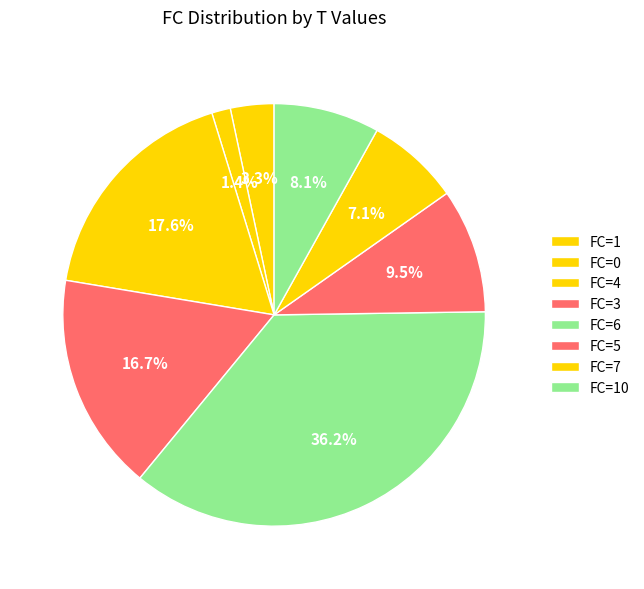

Do FC=7 and FC=6 together represent more than half of the pie?

No